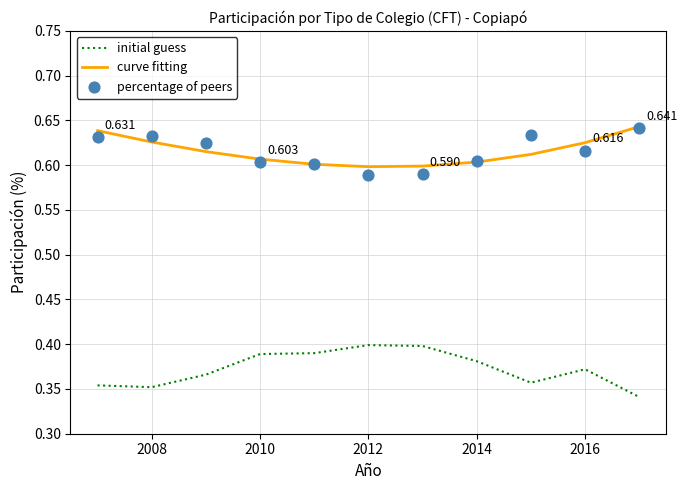

Which series contains the highest Y value?

curve fitting